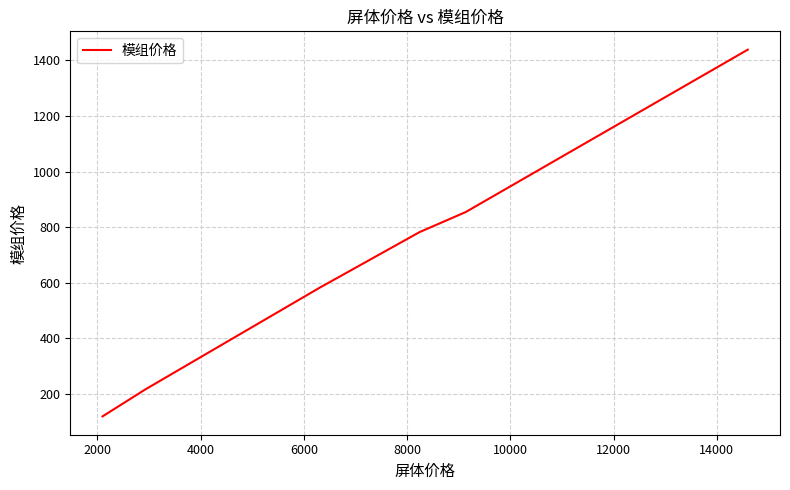

Is this an area chart (filled region under the line)?

No